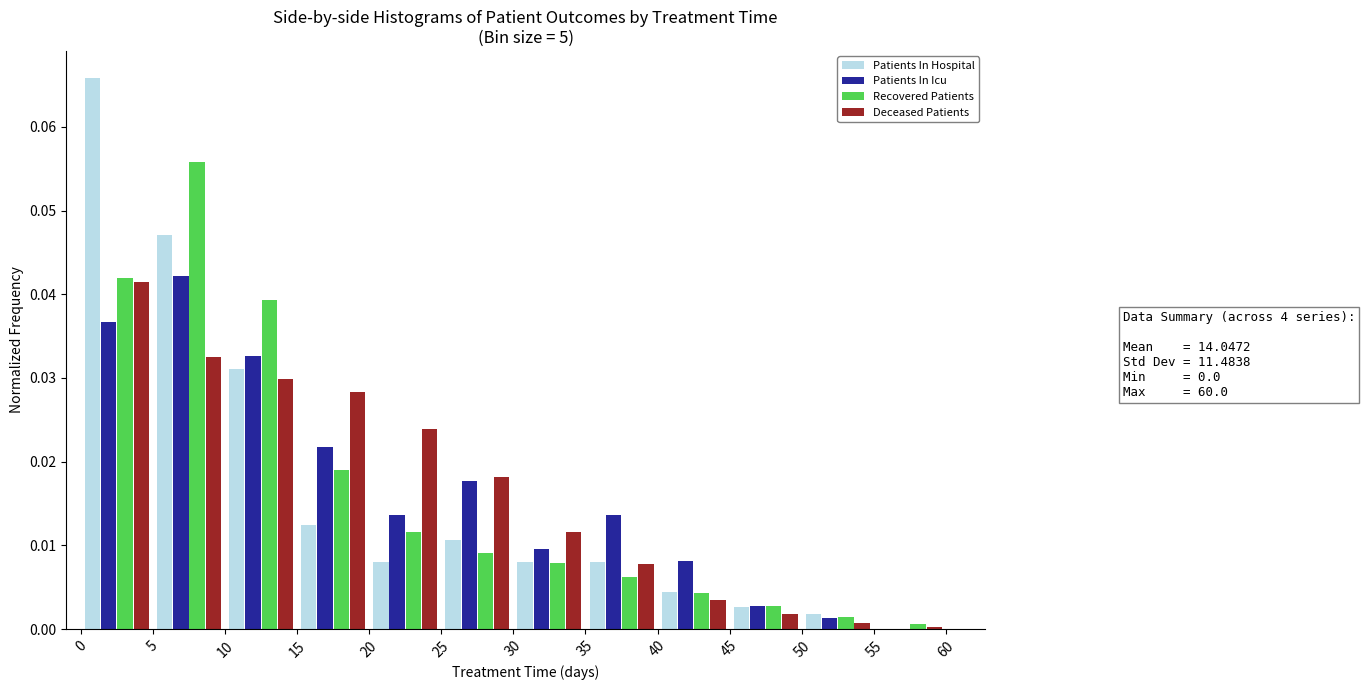

In the Patients In Hospital series, which range on the x-axis has the tallest bar?

0 to 5